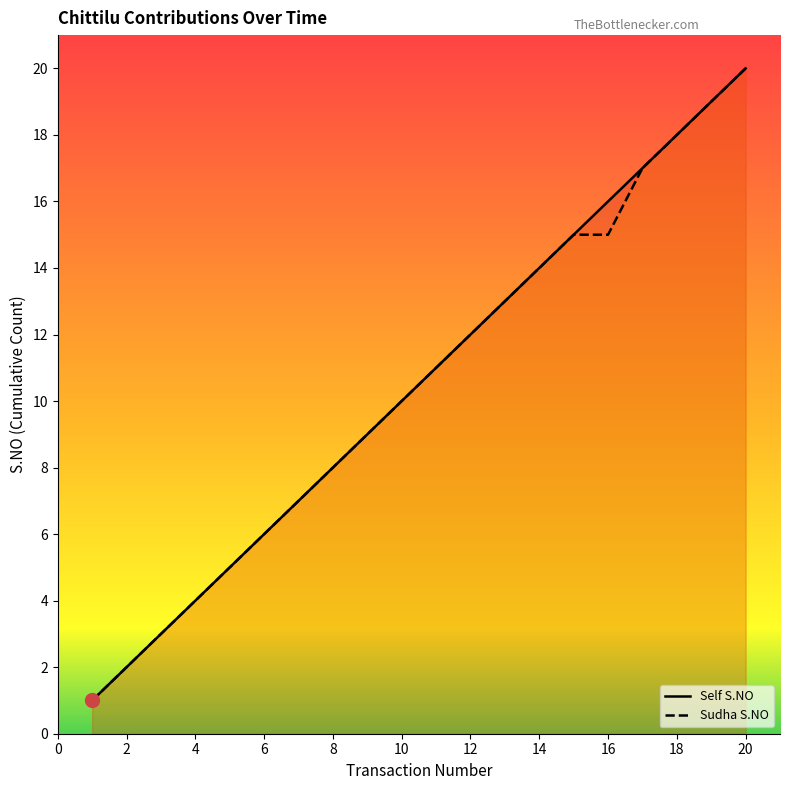

True or false: Sudha S.NO has a value of 12 at 12.

True